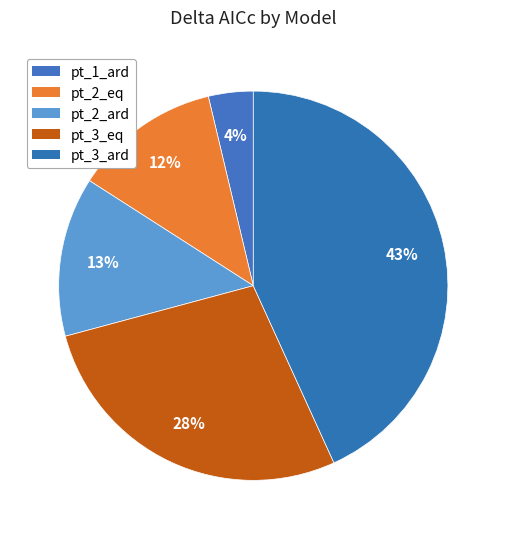

How many slices are in this pie chart?

5